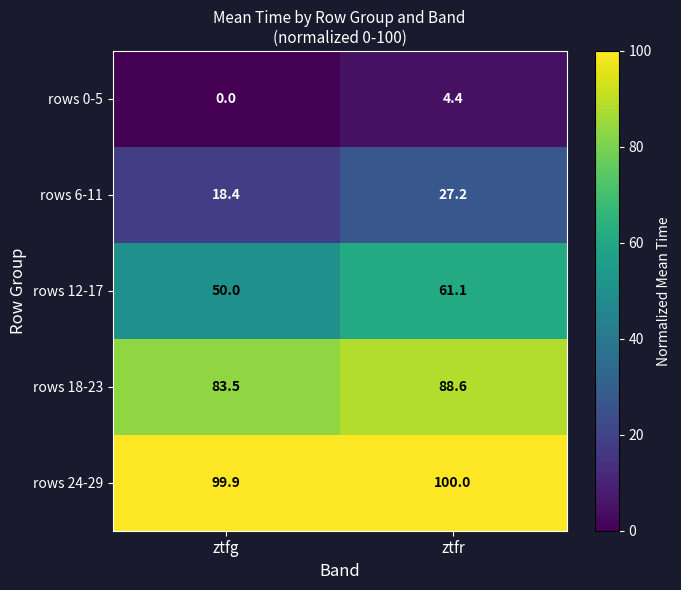

Where is rows 18-23 nearest to the value 86?

ztfg